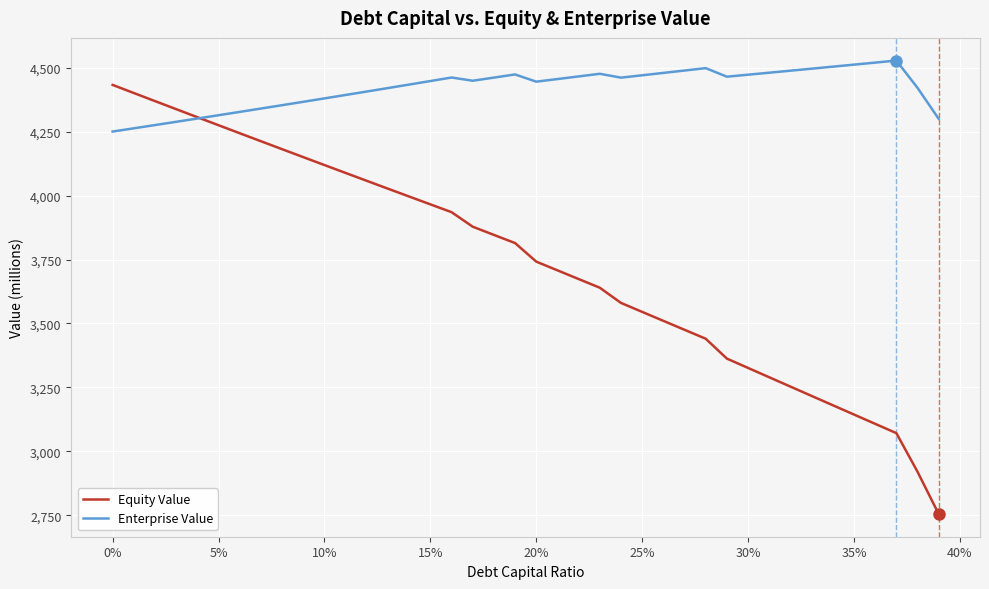

Which series has the largest total across all categories?

Enterprise Value